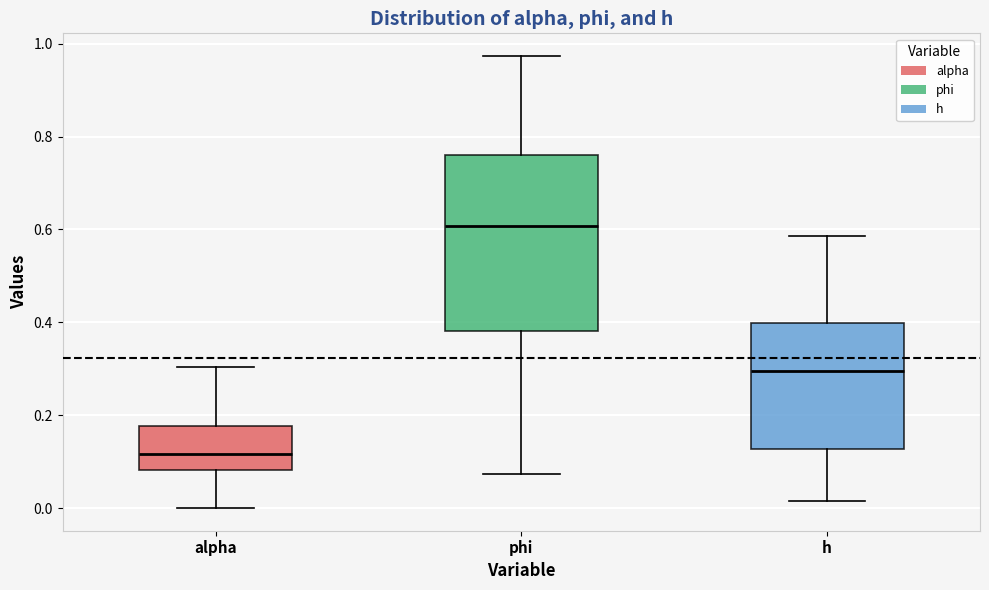

Reading left to right, read every box against the y-axis: the position of its median line, the range the box covers, and the ends of its whiskers. The values are not printed on the chart, so give them approximately, as read against the axis.

alpha: median 0.12, box 0.08 to 0.18, whiskers 0.00 to 0.30
phi: median 0.60, box 0.38 to 0.76, whiskers 0.08 to 0.98
h: median 0.30, box 0.12 to 0.40, whiskers 0.02 to 0.58